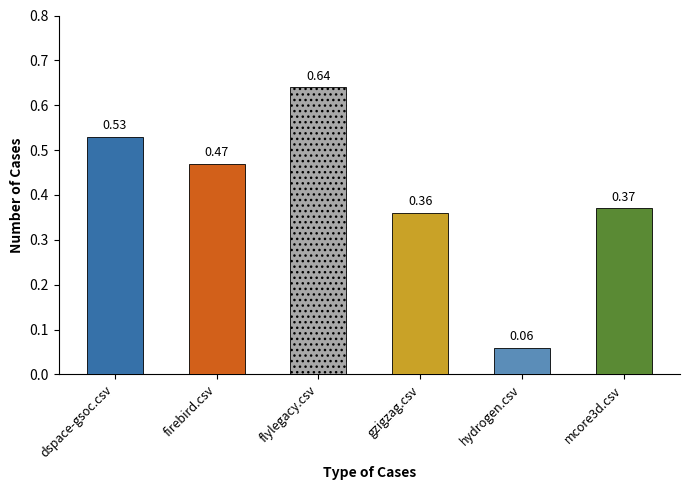

Are the bars horizontal?

No